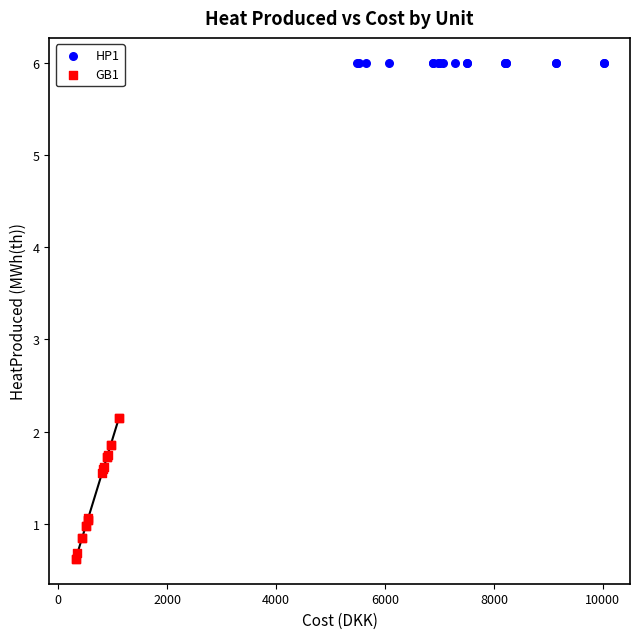

Which series reaches the minimum Y coordinate?

GB1